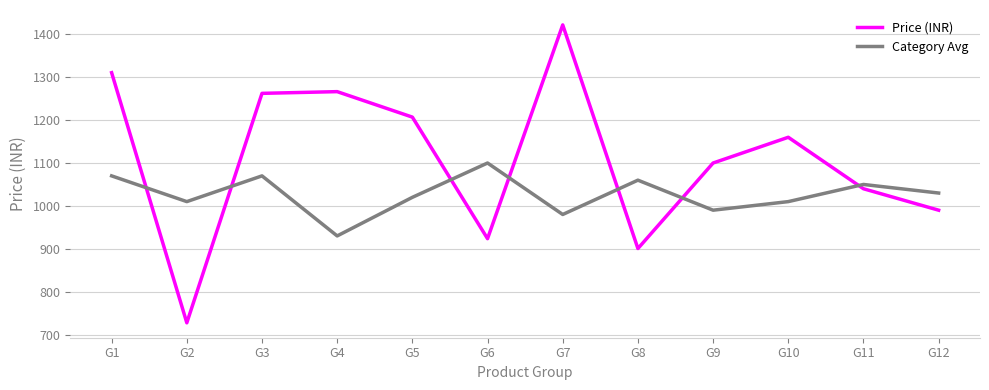

Which series has the largest total across all categories?

Price (INR)